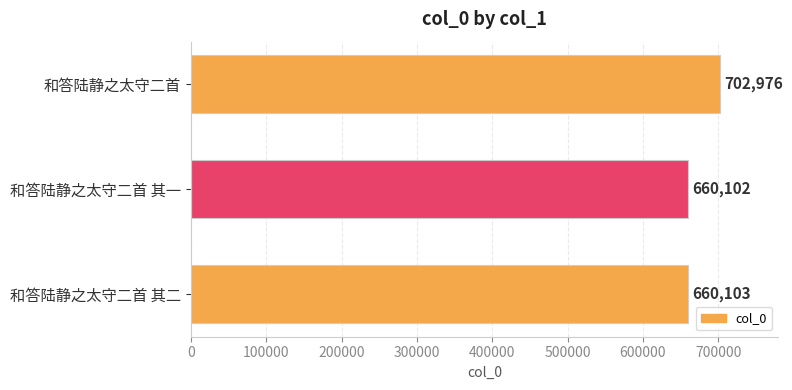

Where is the data nearest to the value 681539?

和答陆静之太守二首 其二